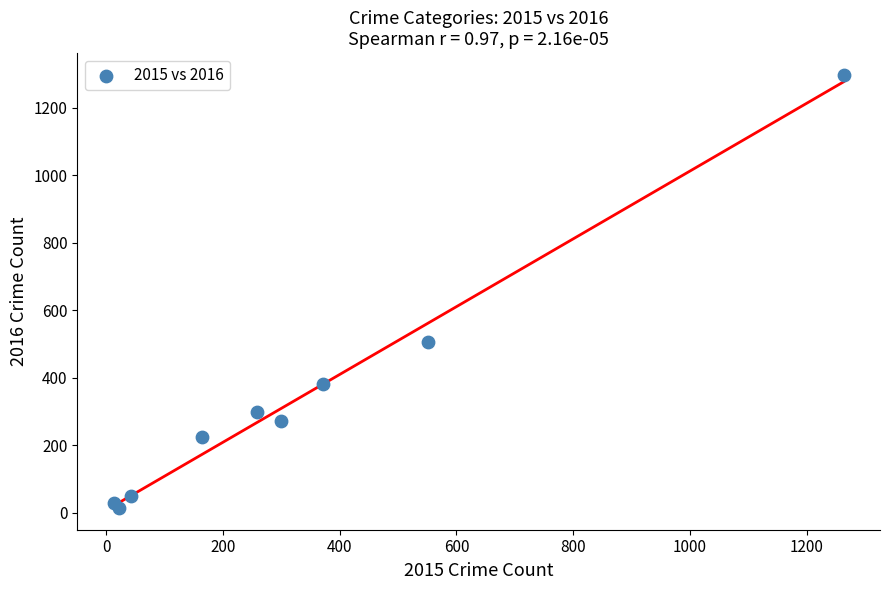

What Y value in the scatter plot is closest to 655?

505